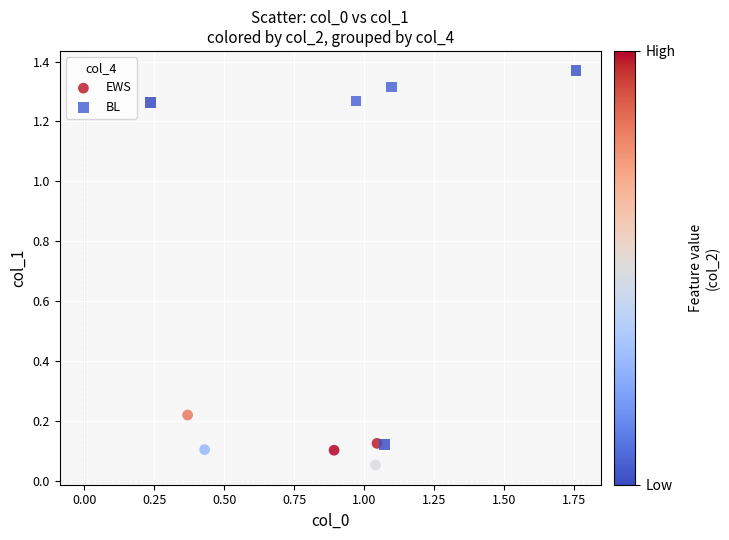

Which series reaches the maximum Y coordinate?

BL